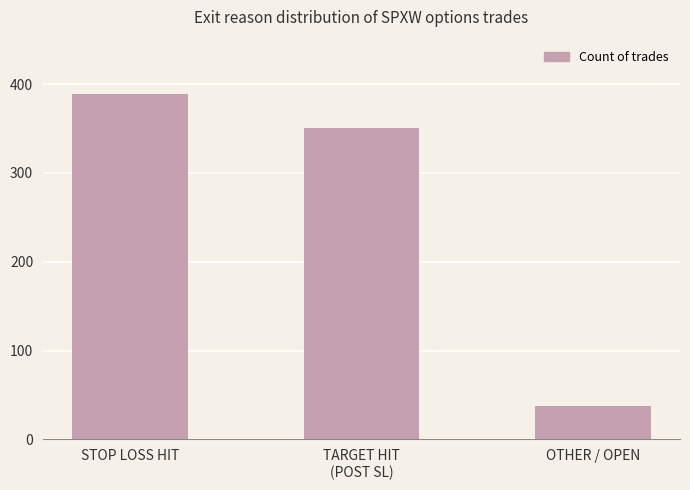

What is the sum of all values?

778